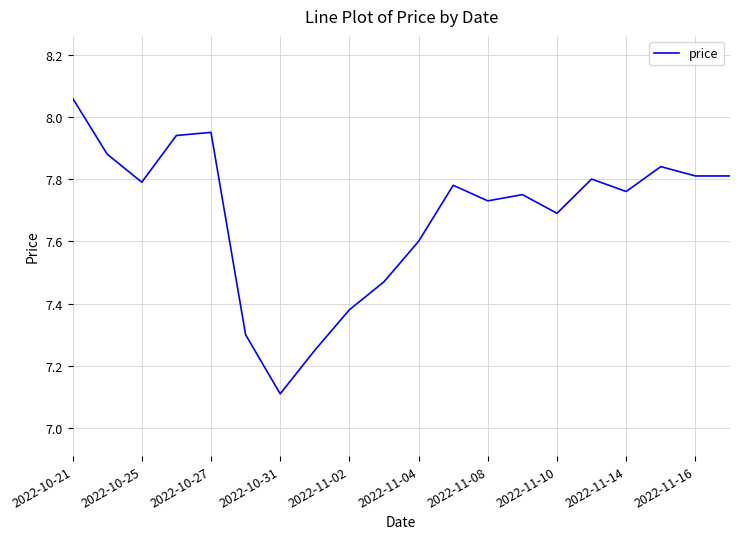

What is the minimum value shown in the chart?

7.1